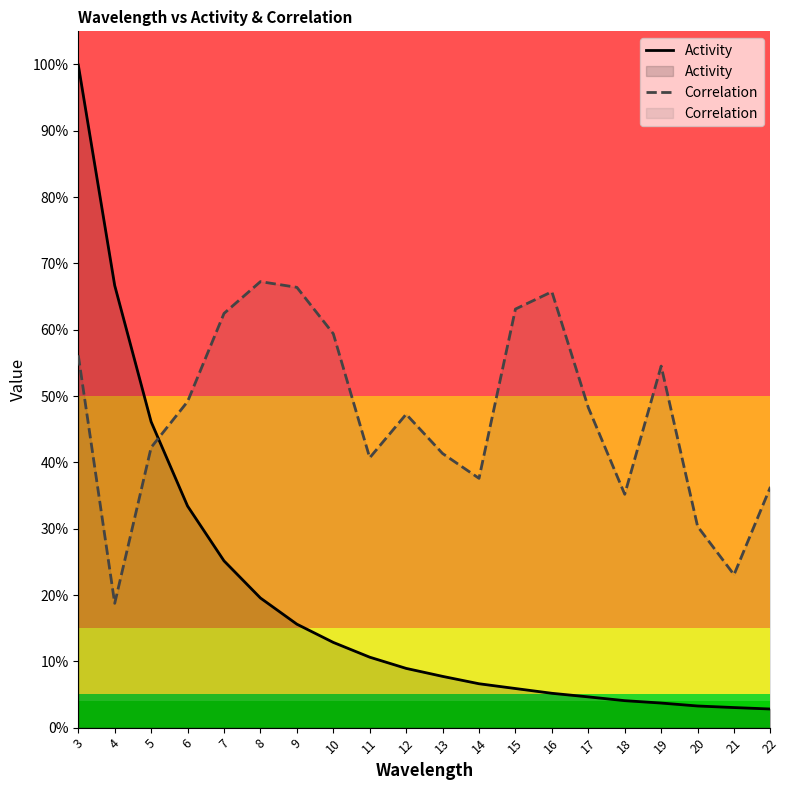

What is the average value of the Correlation series?

0.5